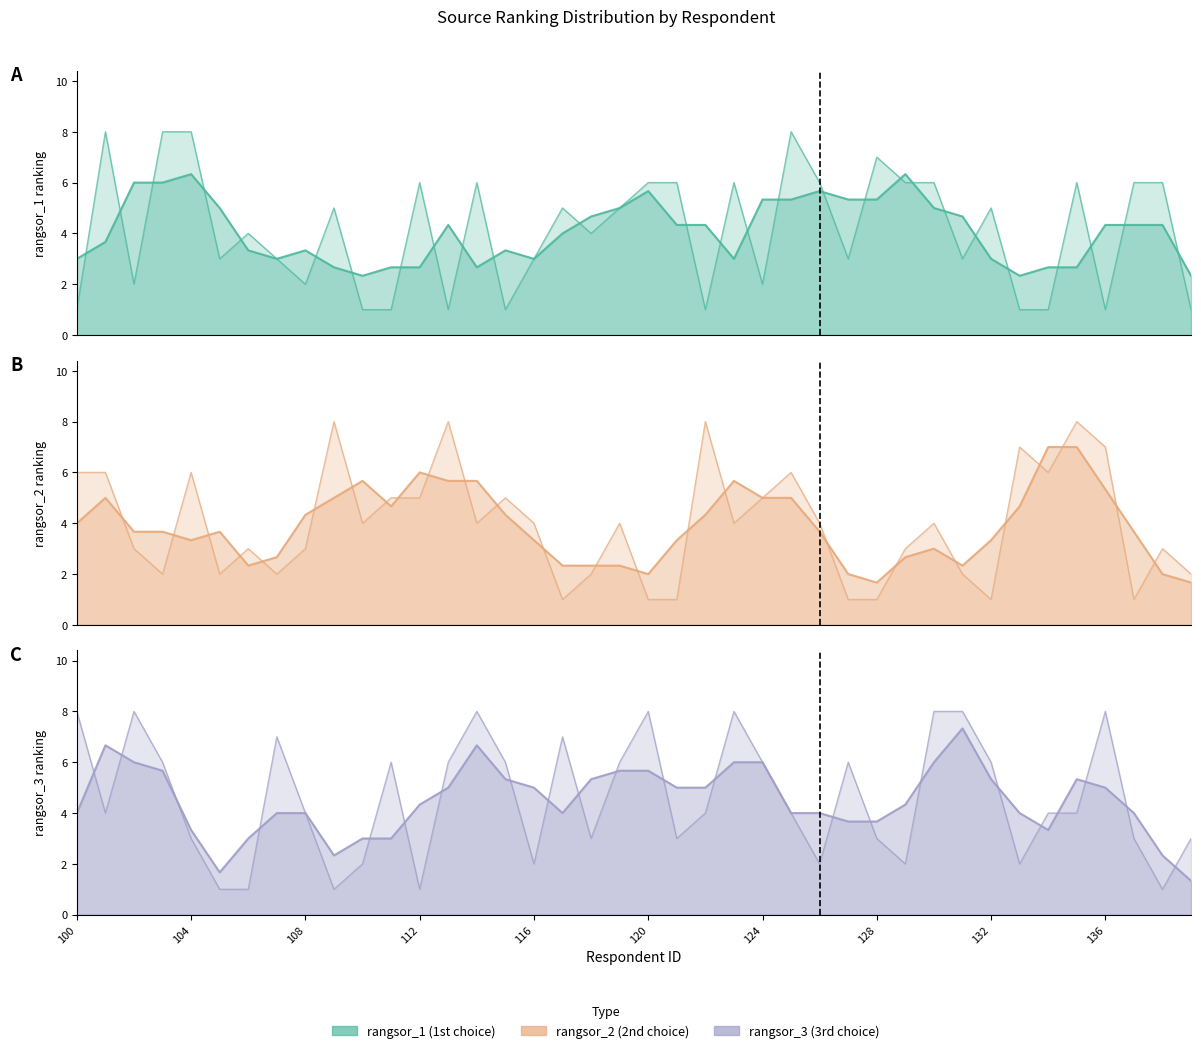

True or false: rangsor_2 and rangsor_1 cross at least once.

True